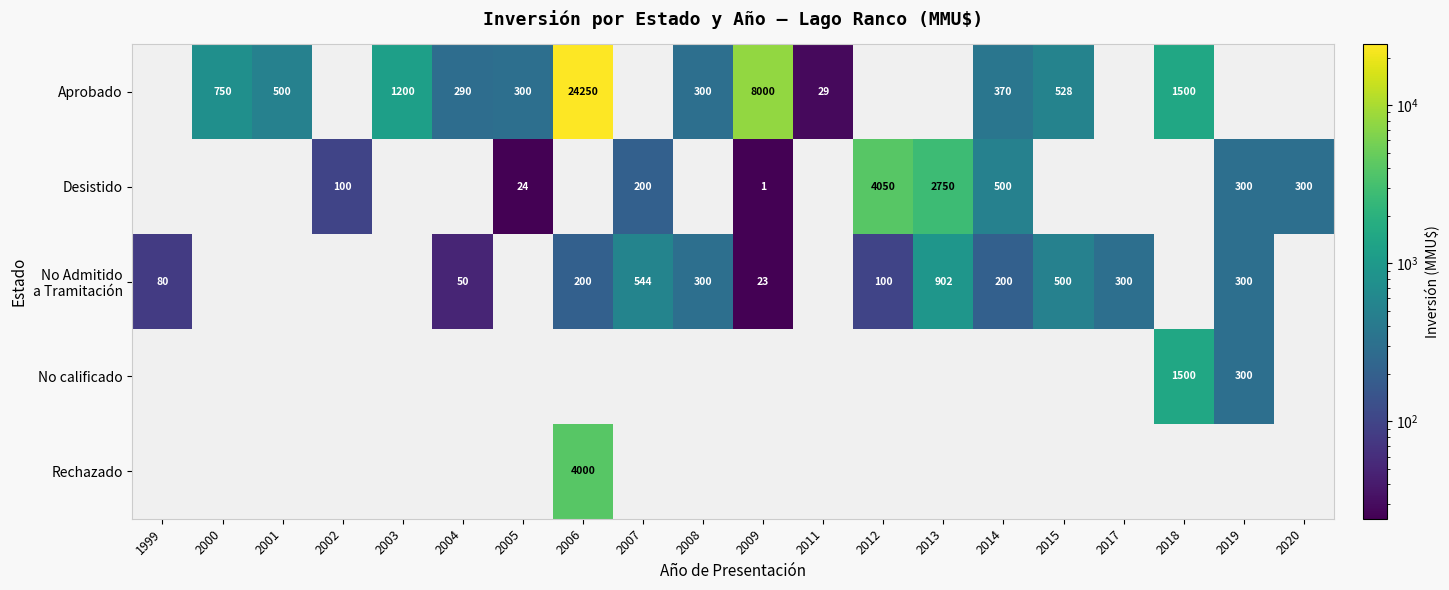

The value of Aprobado at 2006 is 24250. True or false?

True